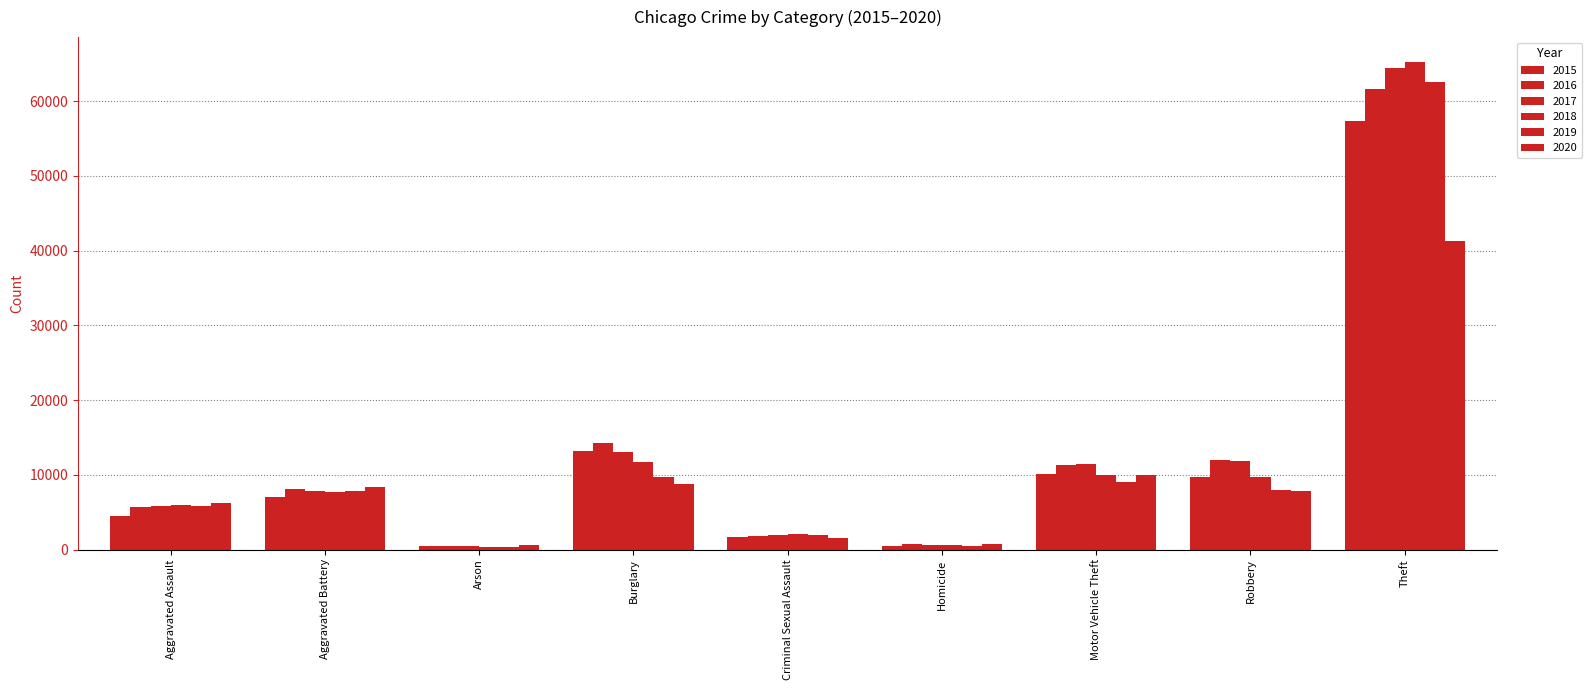

What value does the 2020 series have at Aggravated Assault?

6265